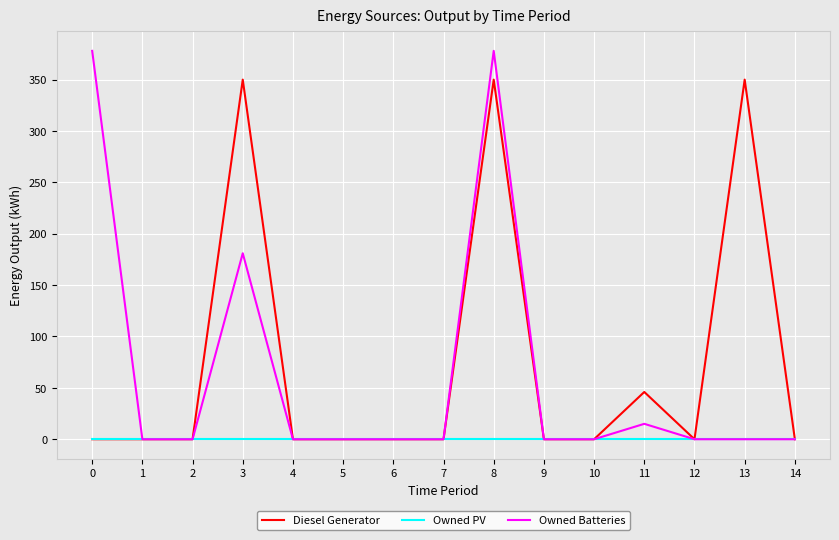

List the series in order of their peak value, highest first.

Owned Batteries, Diesel Generator, Owned PV